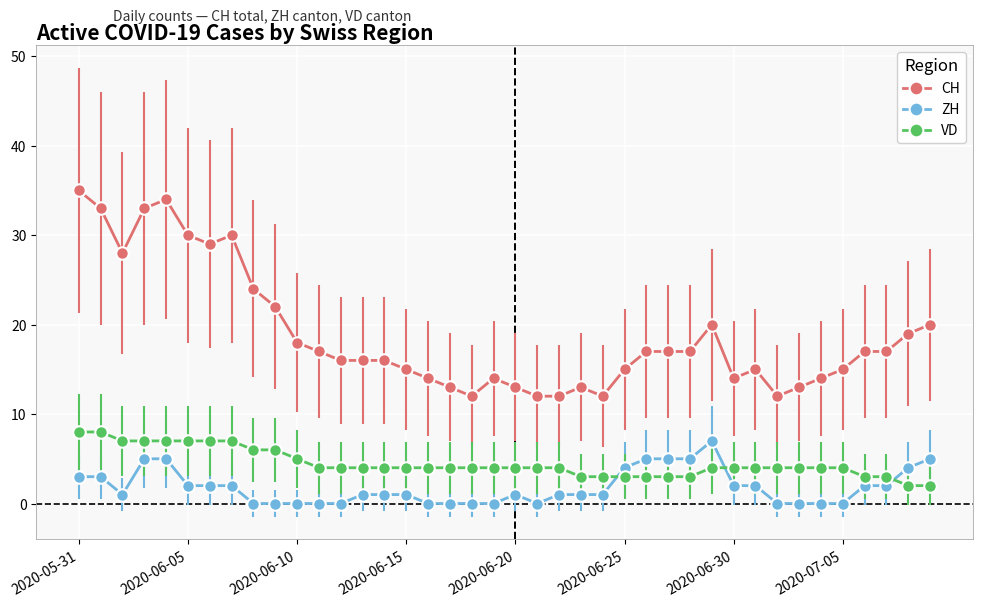

How many values in the CH series are below 17?

20